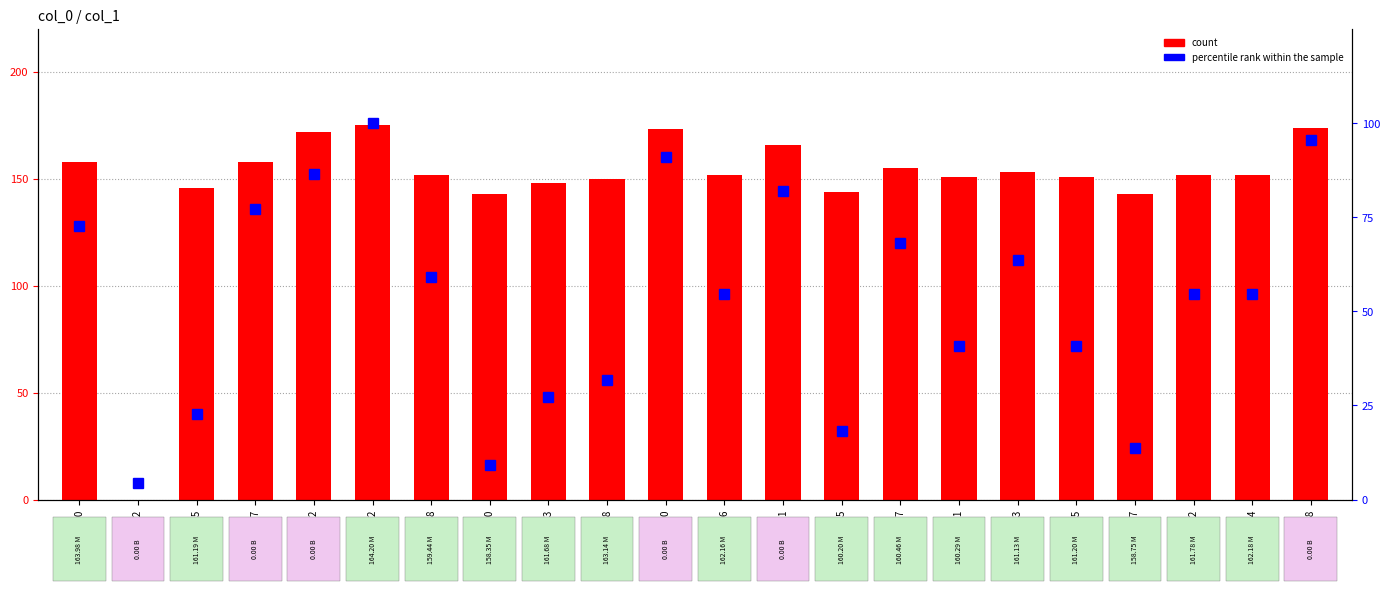

What is the spread (max minus min) of values at 00:31:47?

86.8